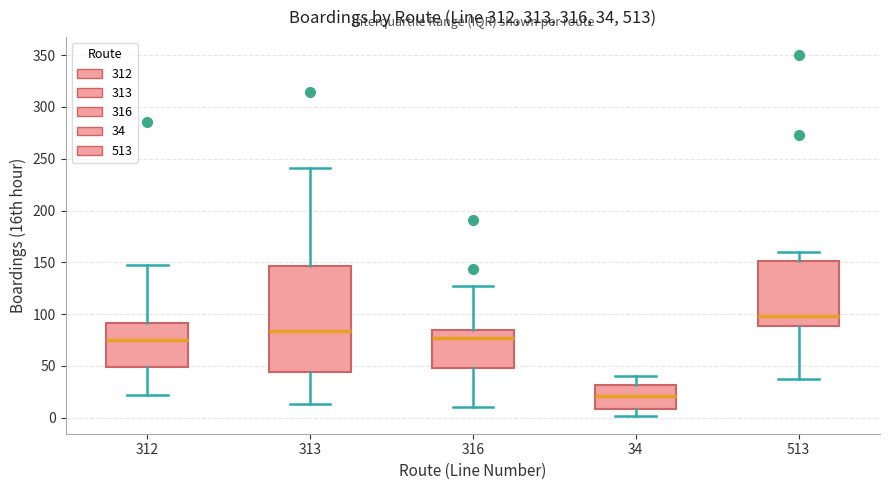

Which box's median line is the highest?

513